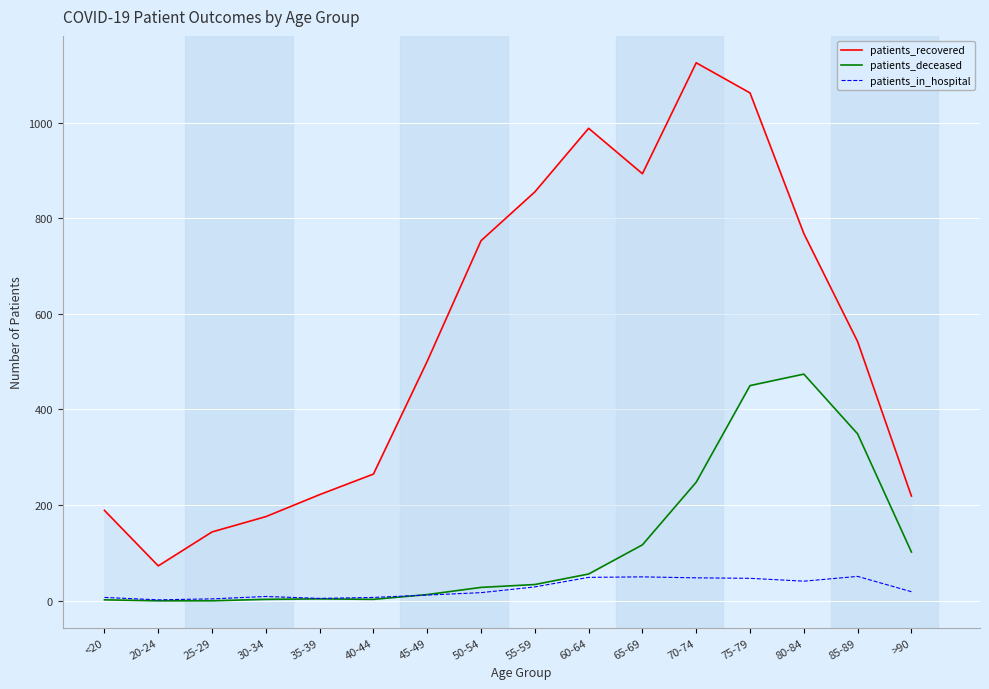

At which label does patients_recovered reach its minimum?

20-24